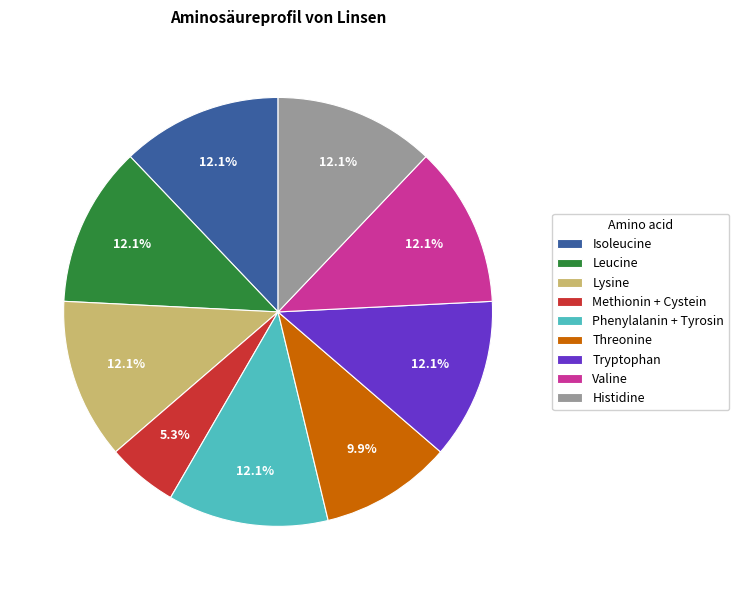

To the nearest percent, what portion does Isoleucine represent?

12%